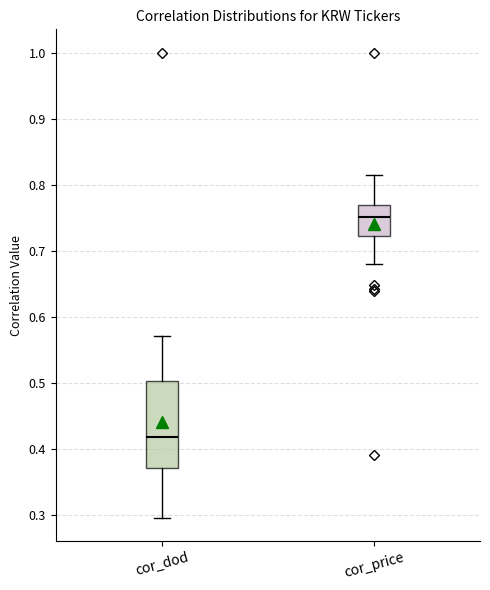

Reading left to right, read every box against the y-axis: the position of its median line, the range the box covers, and the ends of its whiskers. The values are not printed on the chart, so give them approximately, as read against the axis.

cor_dod: median 0.42, box 0.37 to 0.50, whiskers 0.30 to 0.57
cor_price: median 0.75, box 0.72 to 0.77, whiskers 0.68 to 0.82